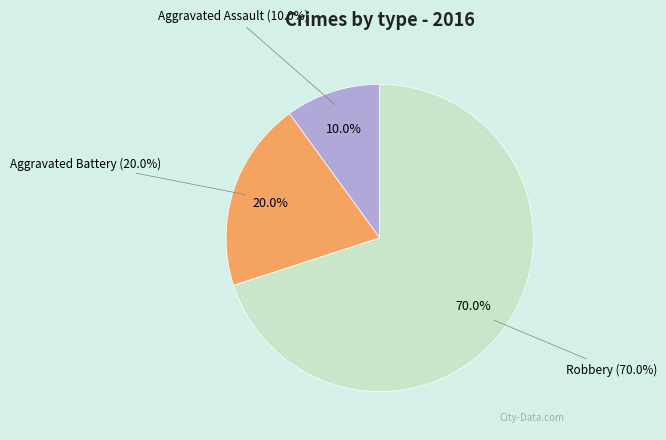

Do Aggravated Battery and Robbery together represent more than half of the pie?

Yes